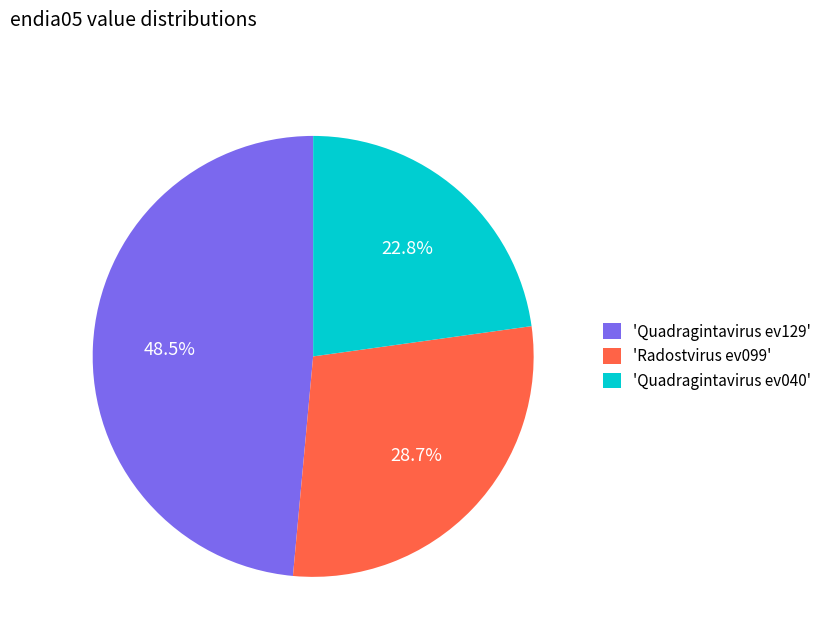

Rank the categories by value from highest to lowest.

'Quadragintavirus ev129', 'Radostvirus ev099', 'Quadragintavirus ev040'